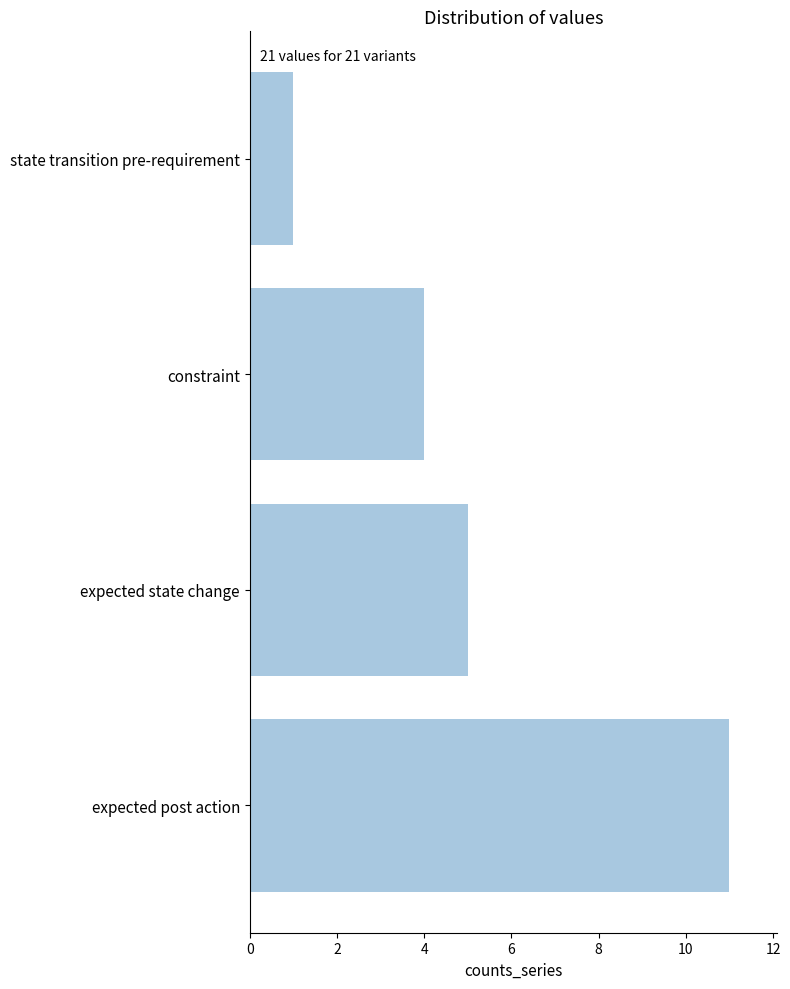

Between expected state change and expected post action, which is larger?

expected post action